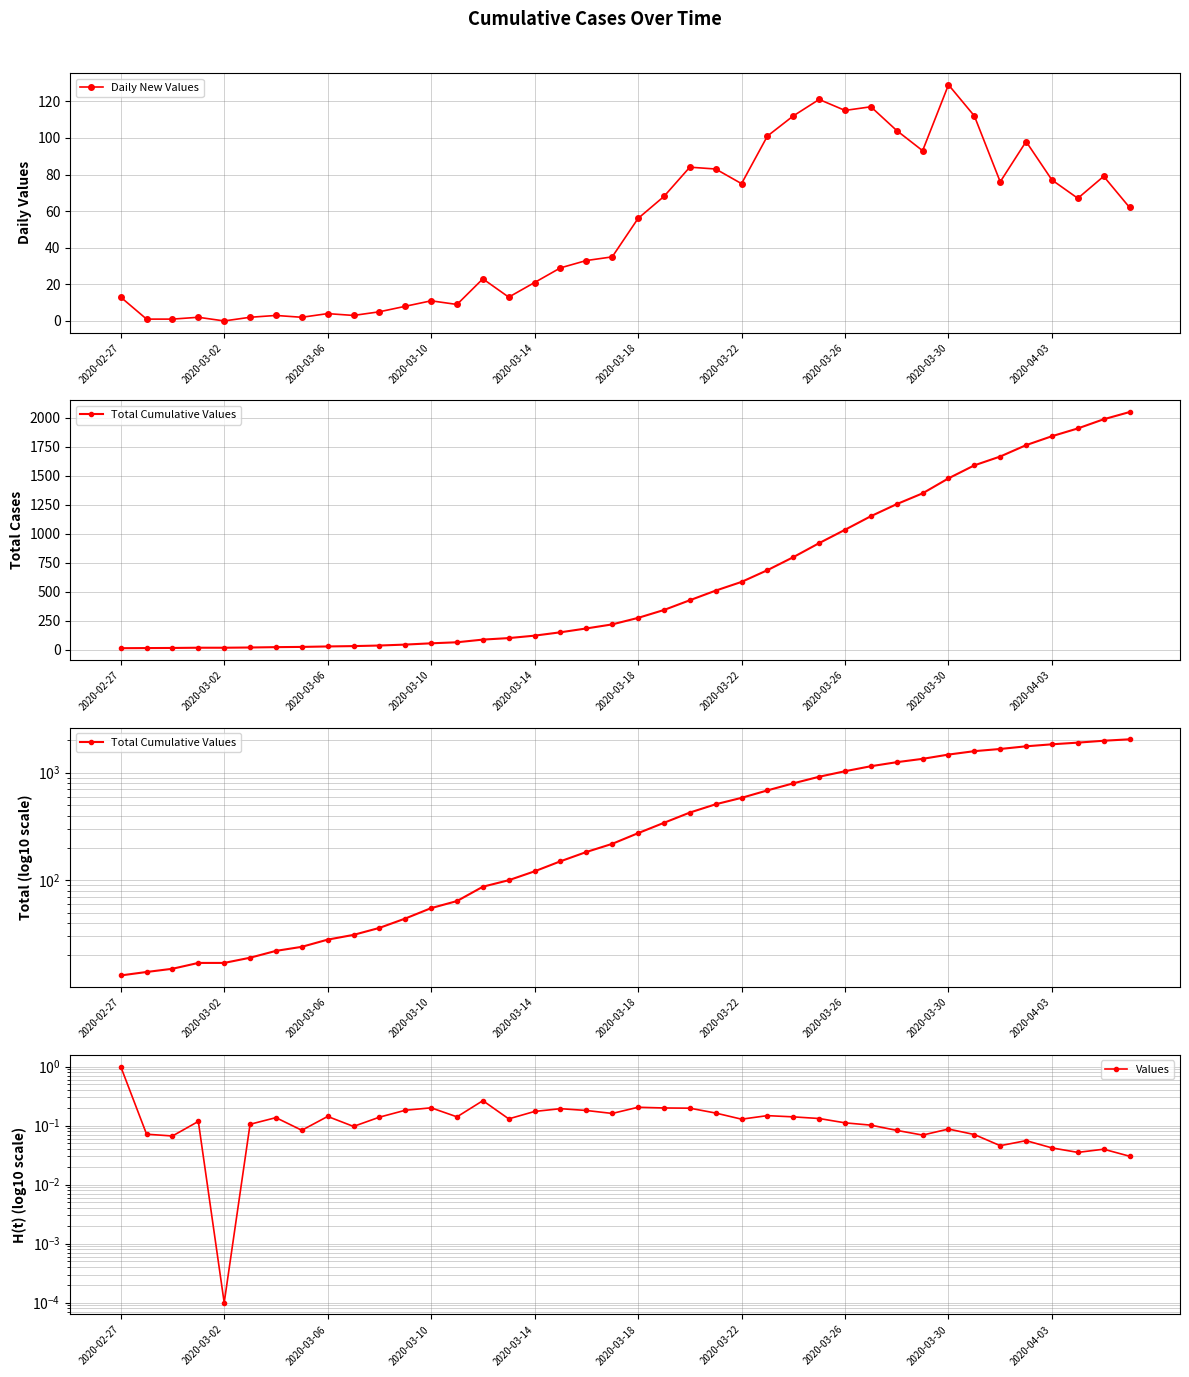

At which label does Daily New Values reach its peak?

2020-03-30